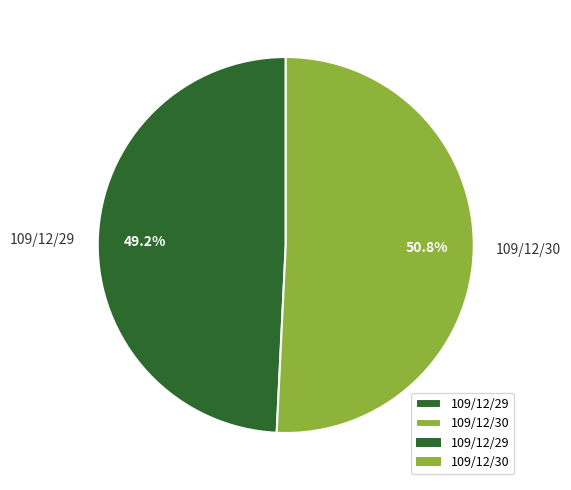

Rank the categories by value from lowest to highest.

109/12/29, 109/12/30